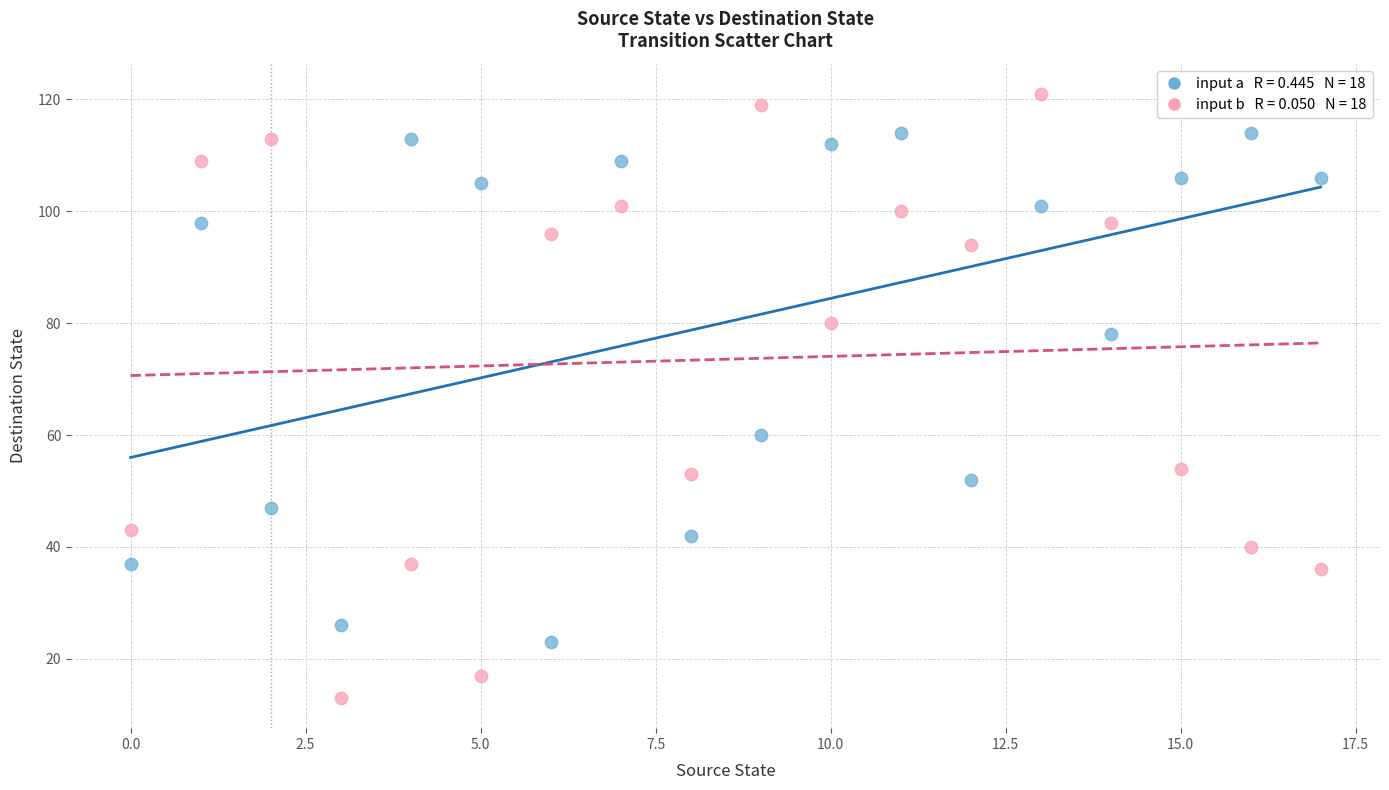

Across all series, what Y value is closest to 67?

60